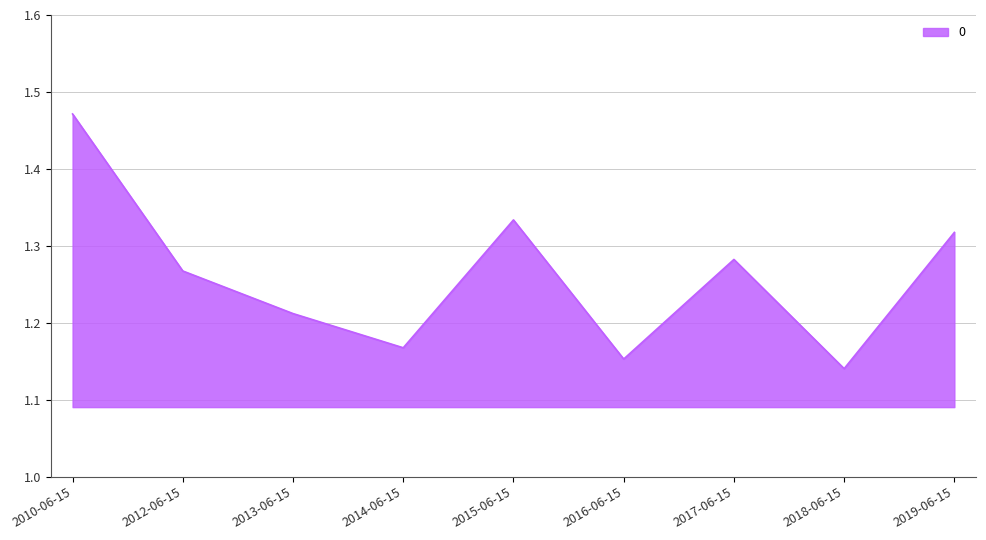

List the labels in order of value, largest first.

2010-06-15, 2015-06-15, 2019-06-15, 2017-06-15, 2012-06-15, 2013-06-15, 2014-06-15, 2016-06-15, 2018-06-15